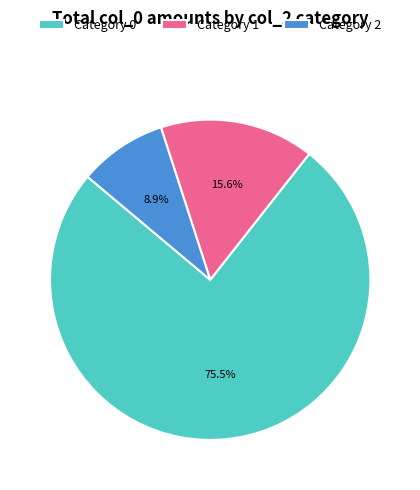

What percentage do Category 2 and Category 1 together represent?

24.5%